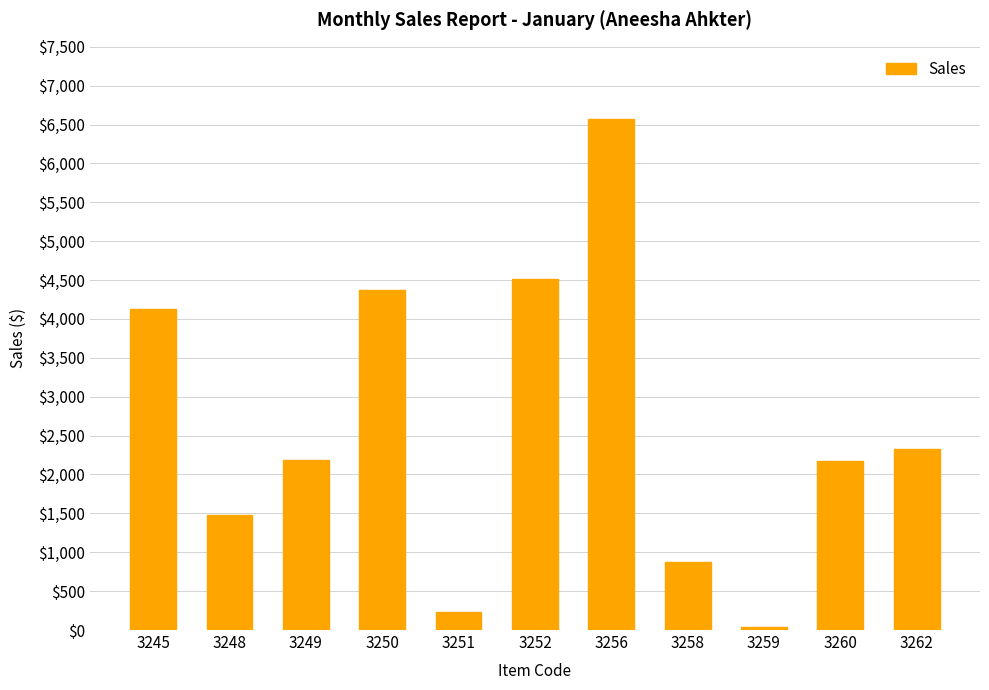

Where is the data nearest to the value 3303?

3245